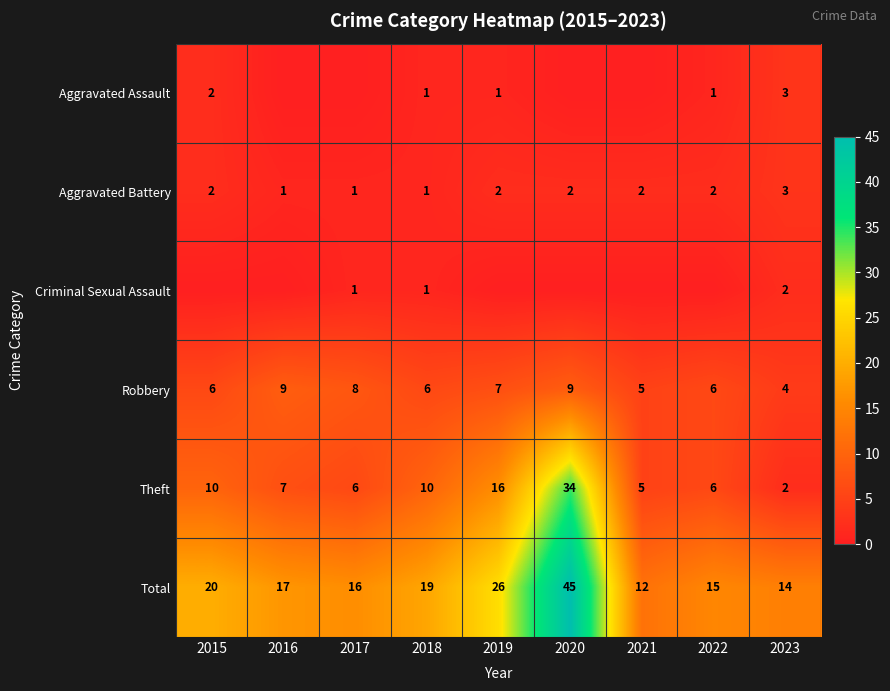

At which label does Theft reach its peak?

2020